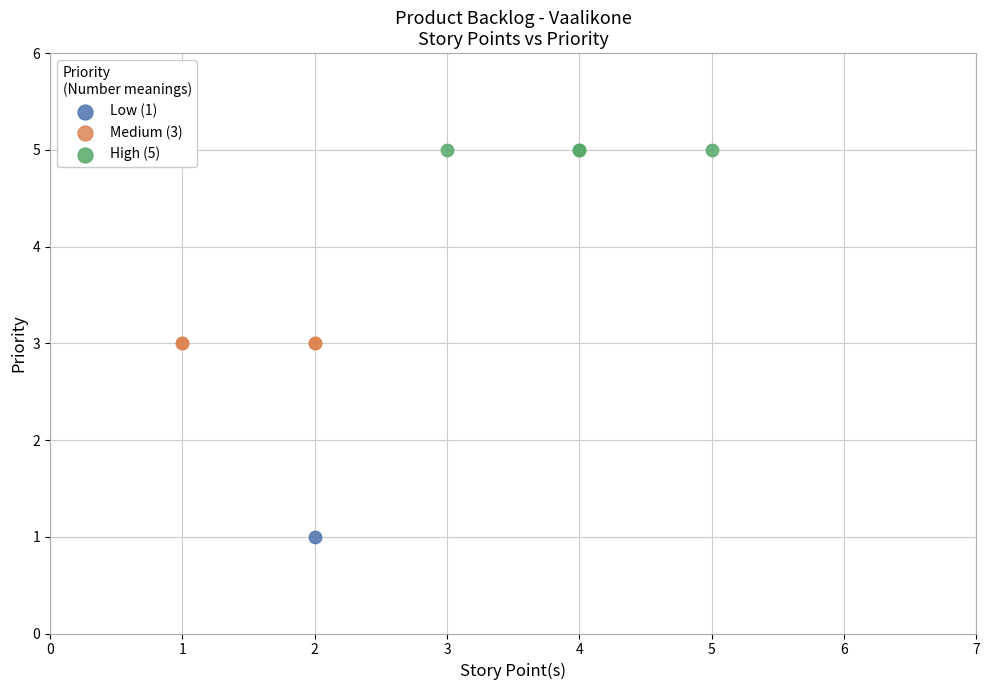

What are all the series names shown in the legend?

Low (1), Medium (3), High (5)